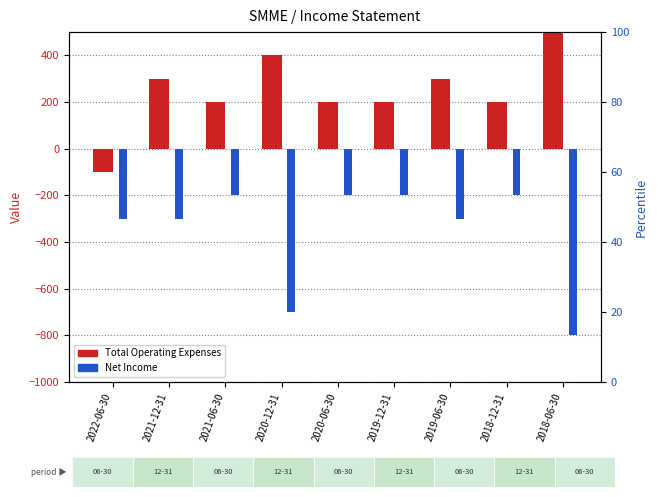

Between 2019-06-30 and 2021-06-30, which is larger?

2019-06-30